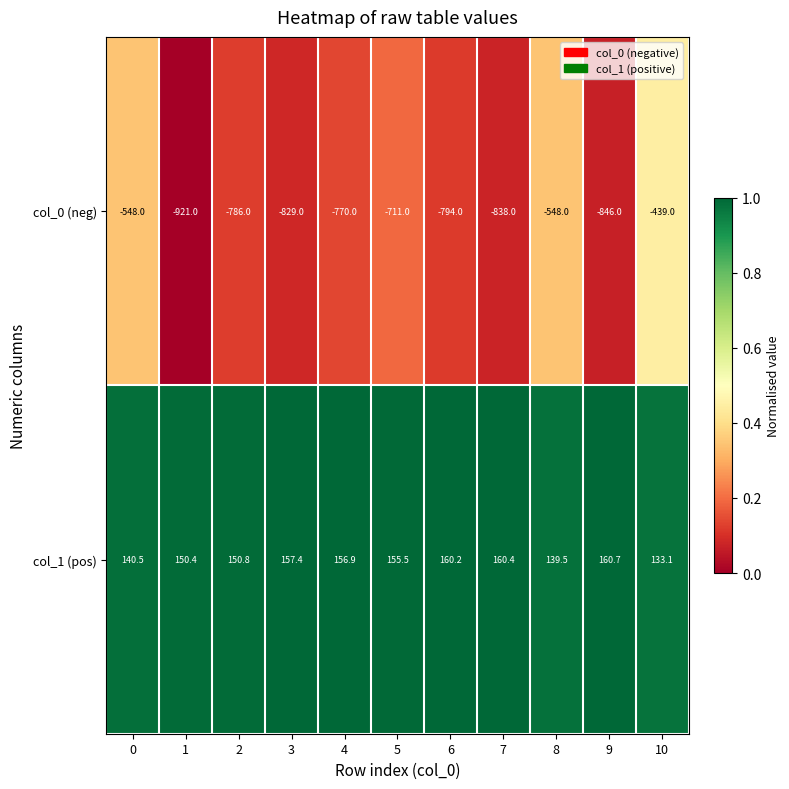

At which label does col_0 (neg) reach its peak?

10